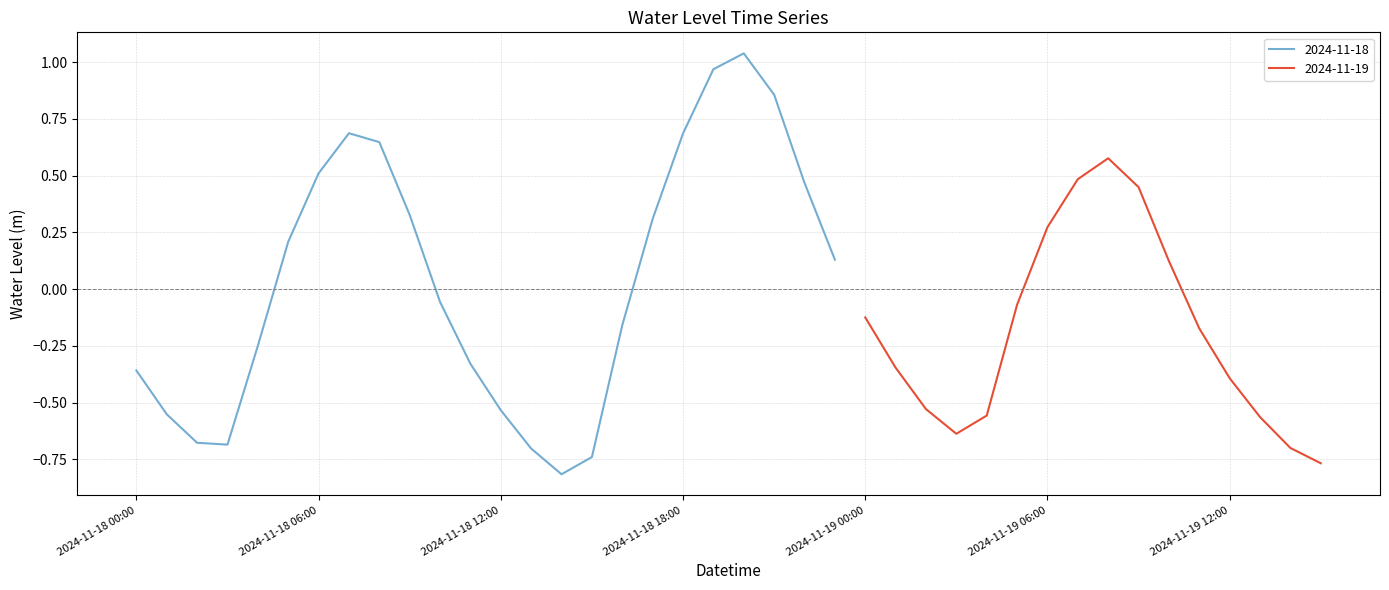

Count the number of categories in the chart.

40